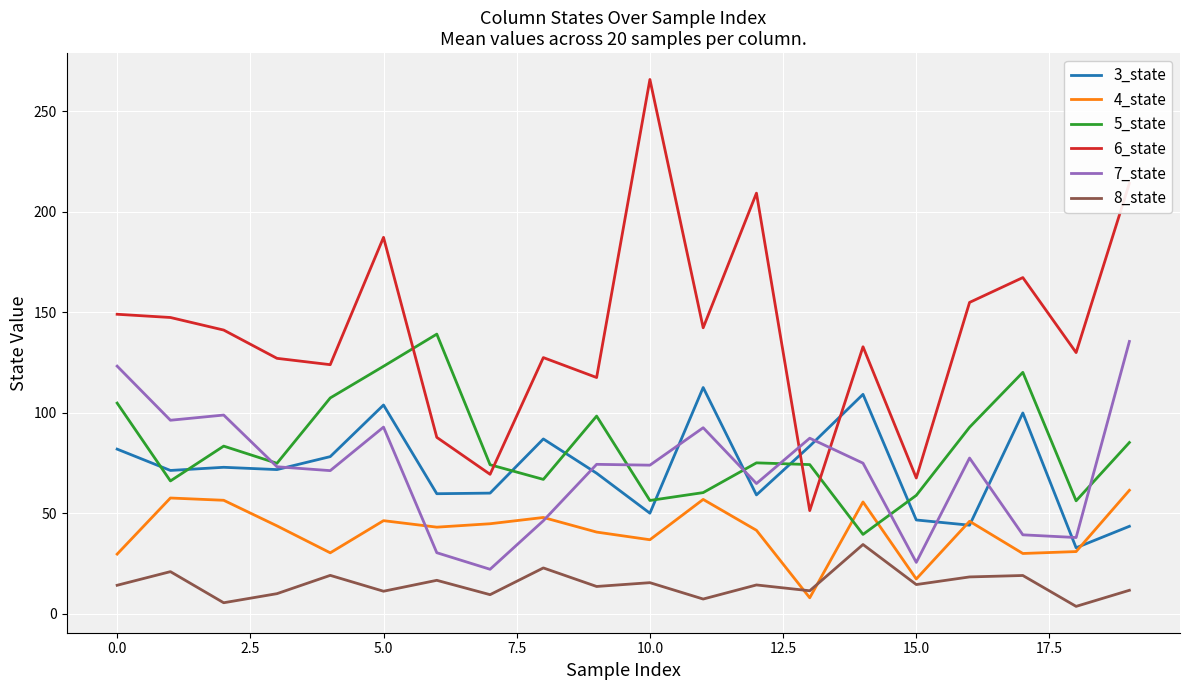

What is the minimum value for 5_state?

39.6